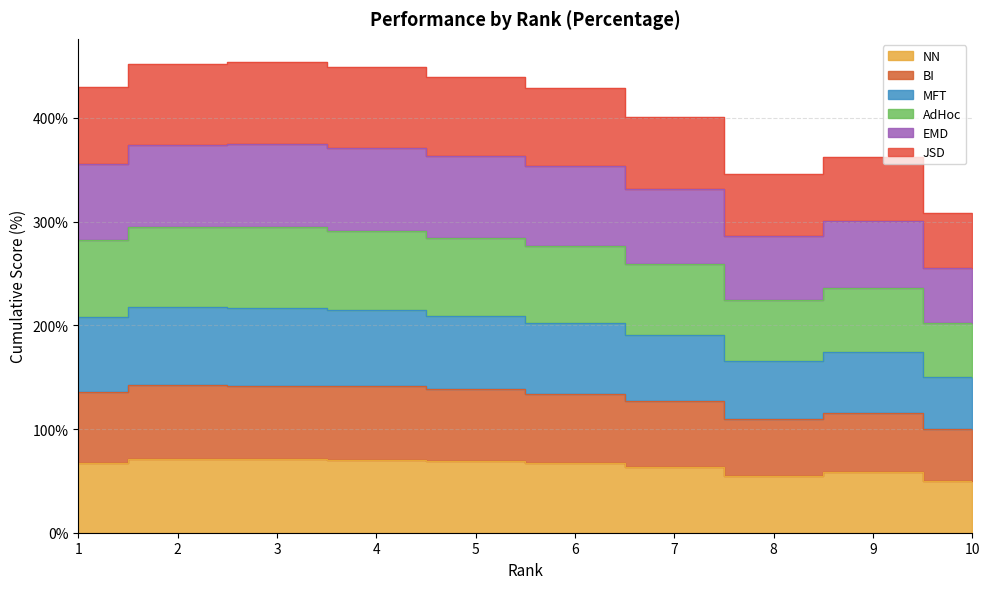

What is the difference between the maximum and minimum values in the NN series?

20.7